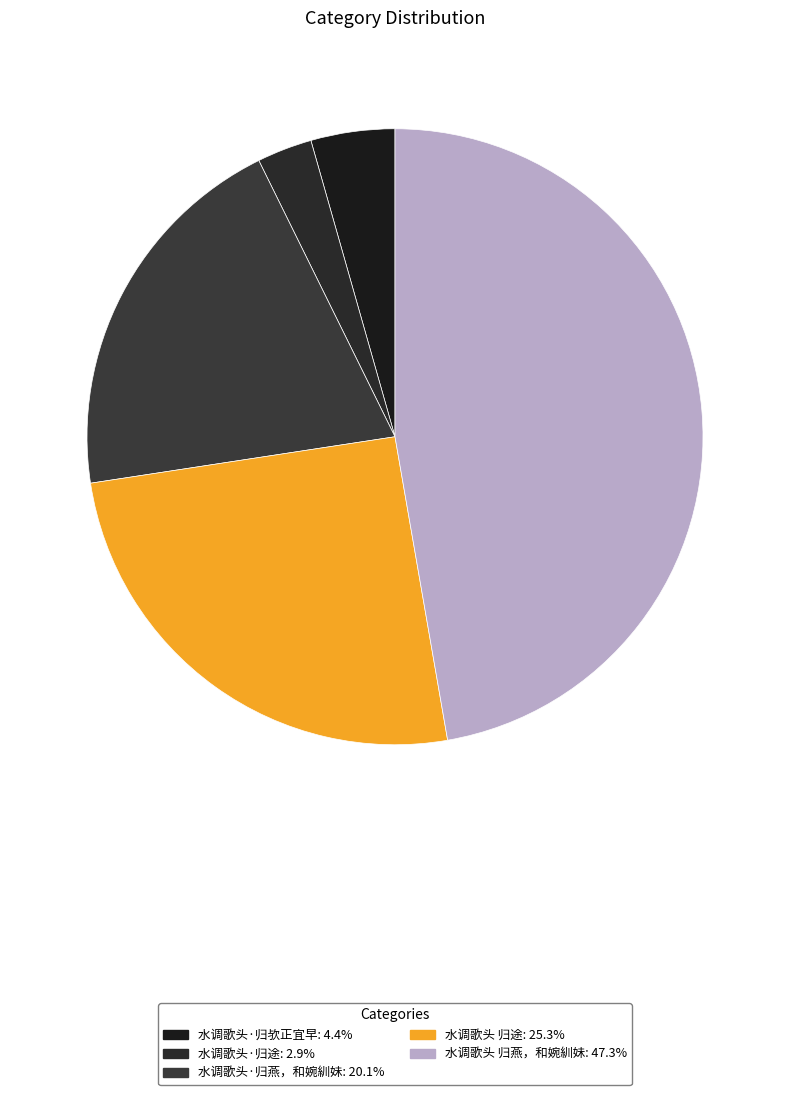

Which slice is the largest?

水调歌头 归燕，和婉紃妹